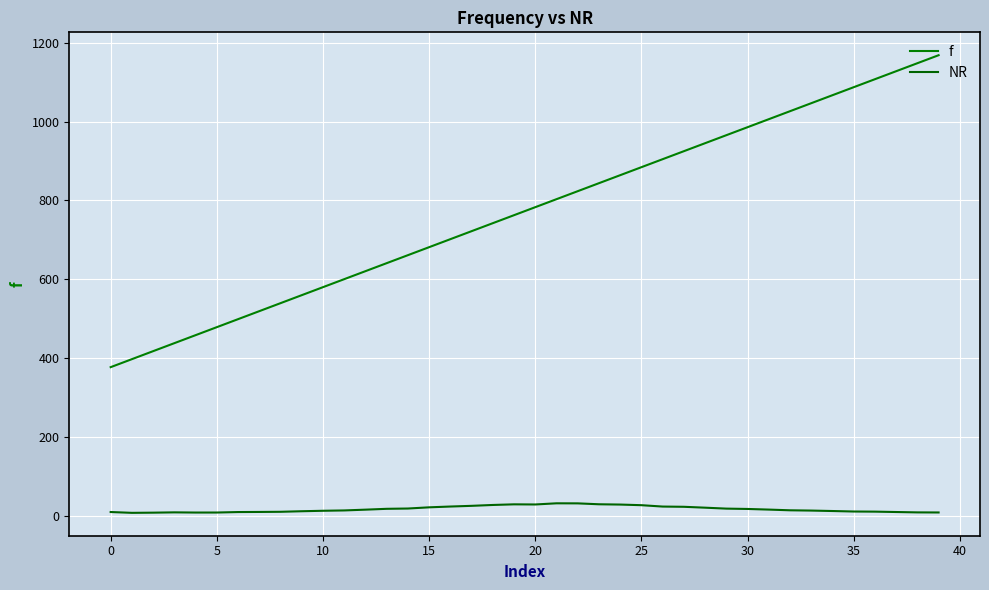

Which category has the lowest value in the f series?

0